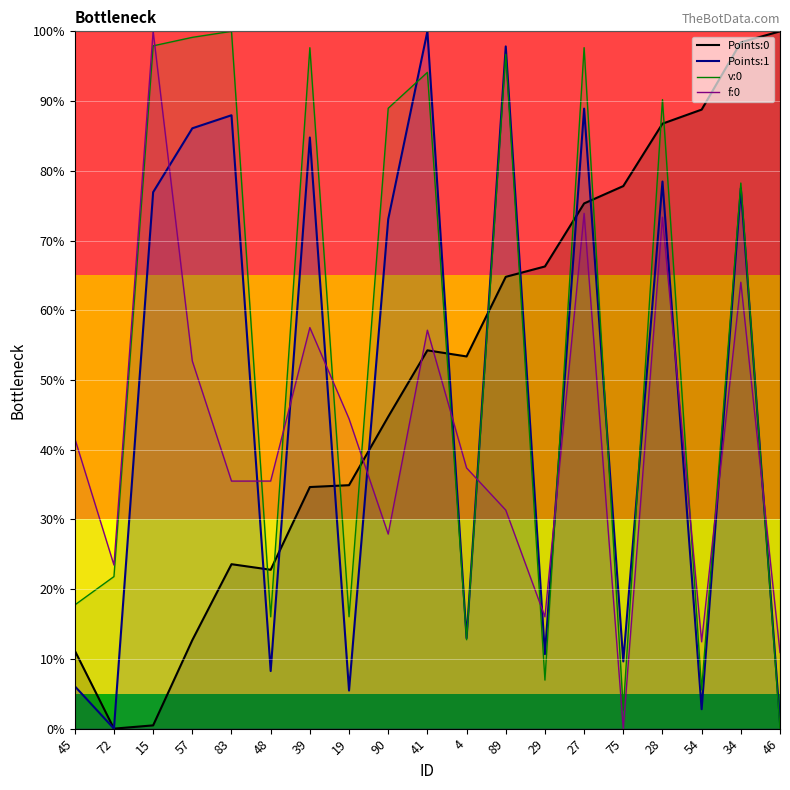

Is it true that f:0 equals 0.5 at 57?

True